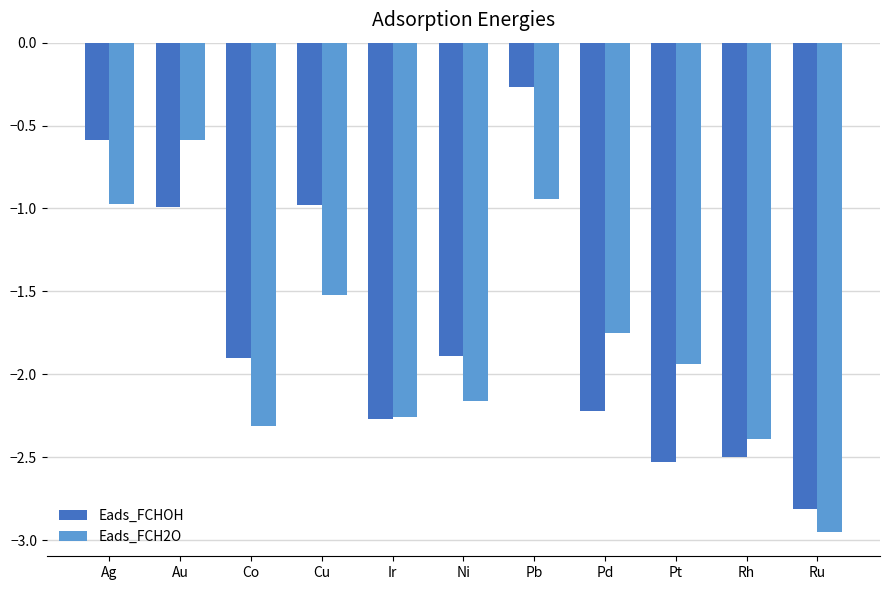

At which category does the chart reach its peak across all series?

Pb